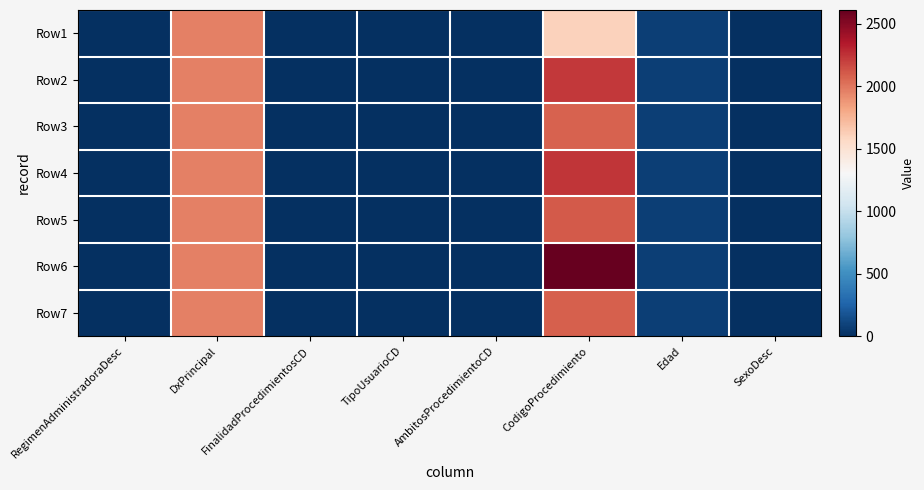

Reading left to right, what are all the values shown in this chart?

Row1: RegimenAdministradoraDesc=2	DxPrincipal=1969	FinalidadProcedimientosCD=1	TipoUsuarioCD=1	AmbitosProcedimientoCD=0	CodigoProcedimiento=1605	Edad=74	SexoDesc=1
Row2: RegimenAdministradoraDesc=2	DxPrincipal=1969	FinalidadProcedimientosCD=1	TipoUsuarioCD=1	AmbitosProcedimientoCD=0	CodigoProcedimiento=2226	Edad=74	SexoDesc=1
Row3: RegimenAdministradoraDesc=2	DxPrincipal=1969	FinalidadProcedimientosCD=1	TipoUsuarioCD=1	AmbitosProcedimientoCD=0	CodigoProcedimiento=2080	Edad=74	SexoDesc=1
Row4: RegimenAdministradoraDesc=2	DxPrincipal=1969	FinalidadProcedimientosCD=1	TipoUsuarioCD=1	AmbitosProcedimientoCD=0	CodigoProcedimiento=2241	Edad=74	SexoDesc=1
Row5: RegimenAdministradoraDesc=2	DxPrincipal=1969	FinalidadProcedimientosCD=1	TipoUsuarioCD=1	AmbitosProcedimientoCD=0	CodigoProcedimiento=2109	Edad=74	SexoDesc=1
Row6: RegimenAdministradoraDesc=2	DxPrincipal=1969	FinalidadProcedimientosCD=1	TipoUsuarioCD=1	AmbitosProcedimientoCD=0	CodigoProcedimiento=2612	Edad=74	SexoDesc=1
Row7: RegimenAdministradoraDesc=2	DxPrincipal=1969	FinalidadProcedimientosCD=1	TipoUsuarioCD=1	AmbitosProcedimientoCD=0	CodigoProcedimiento=2084	Edad=74	SexoDesc=1